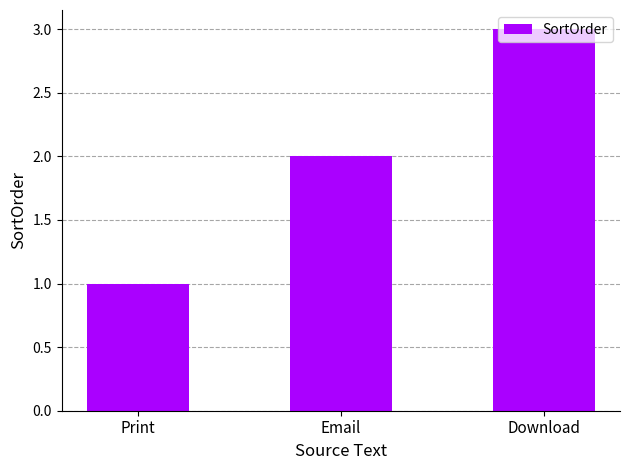

Which category has the lowest value across all series?

Print